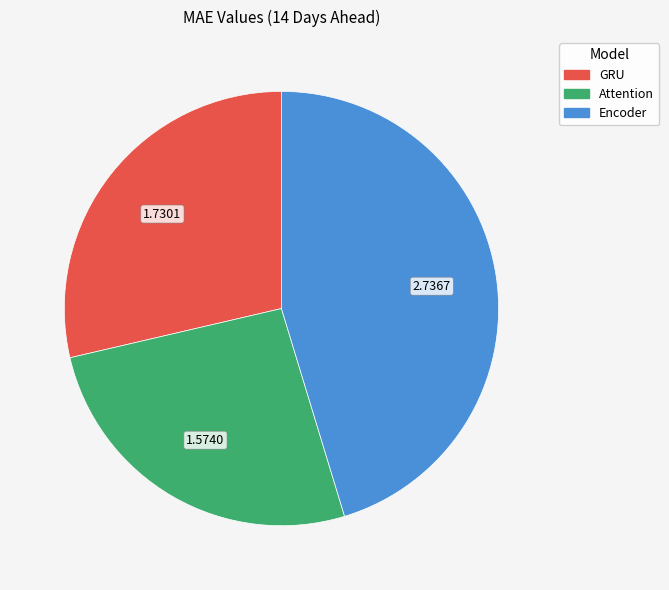

What is the smallest slice in the pie chart?

Attention